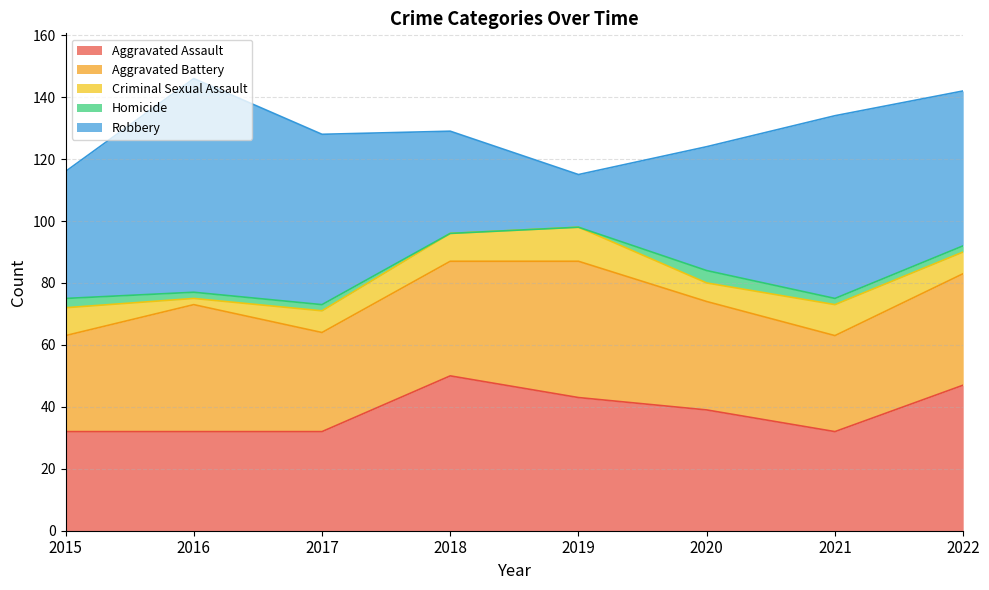

How many intersections are there between Robbery and Aggravated Assault?

2